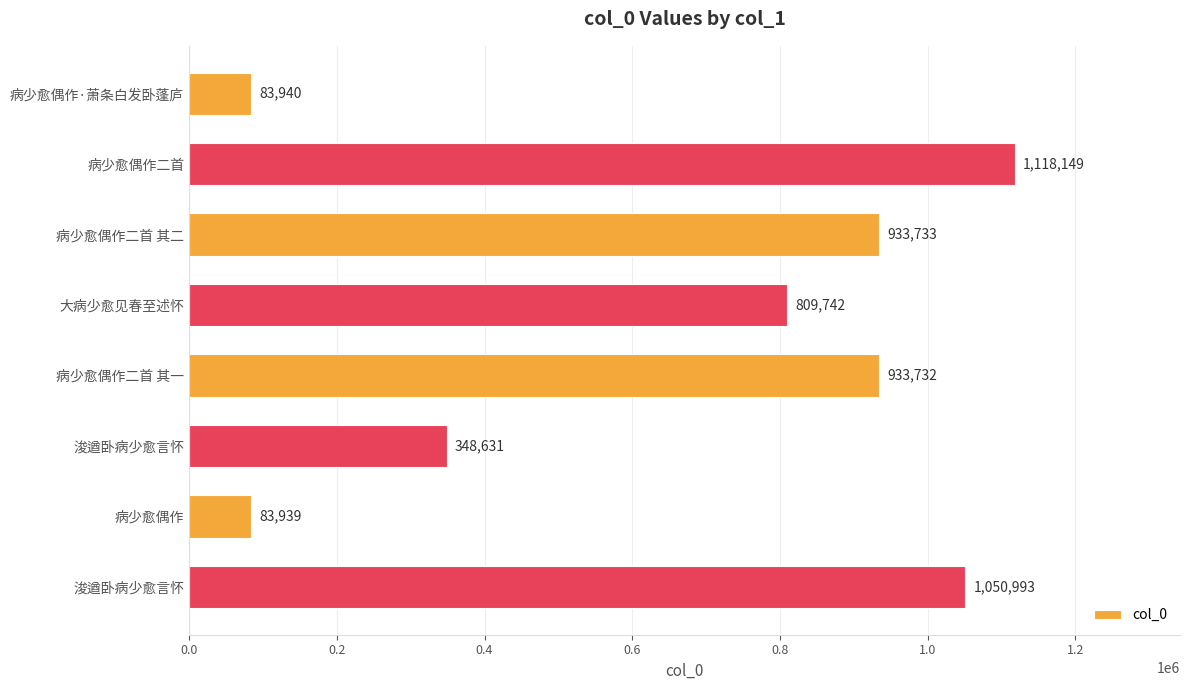

Does the chart contain any negative values?

No